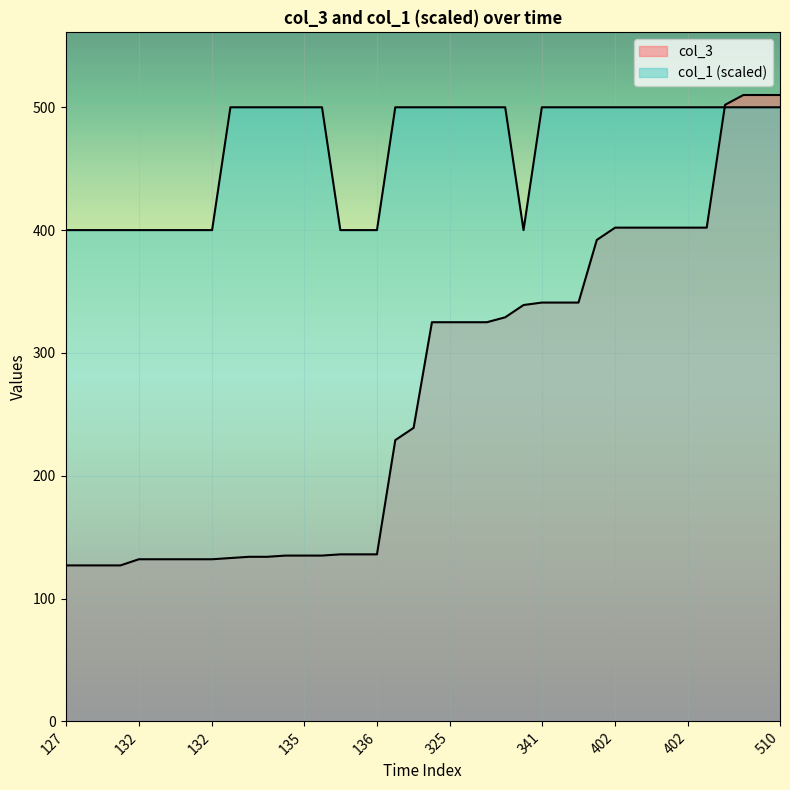

How many categories are shown in the chart?

40